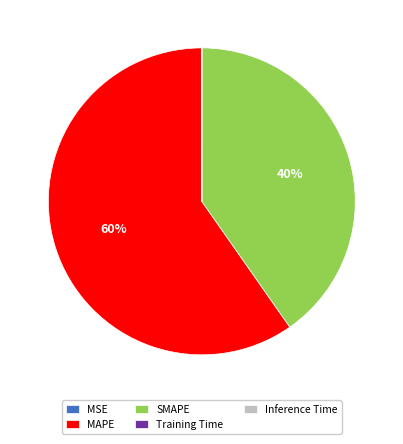

To the nearest percent, what is the average slice percentage?

20%